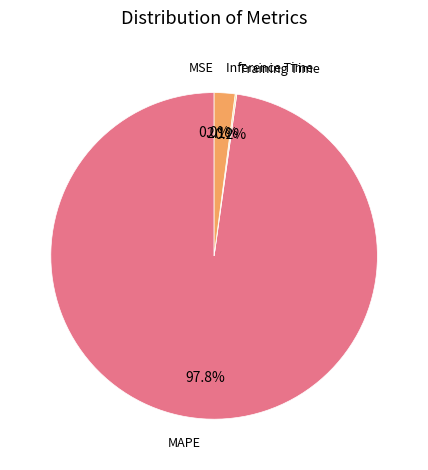

Rank the categories by value from highest to lowest.

MAPE, Inference Time, Training Time, MSE